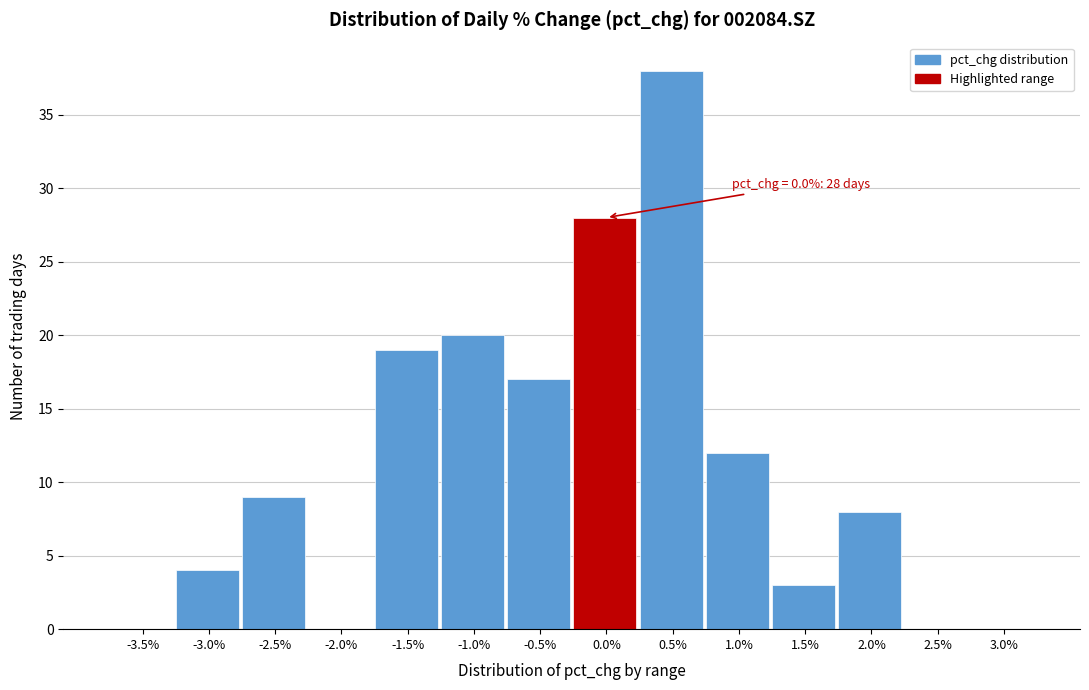

Reading left to right, extract all data points from this chart.

-3.5%=0	-3.0%=4	-2.5%=9	-2.0%=0	-1.5%=19	-1.0%=20	-0.5%=17	0.0%=28	0.5%=38	1.0%=12	1.5%=3	2.0%=8	2.5%=0	3.0%=0